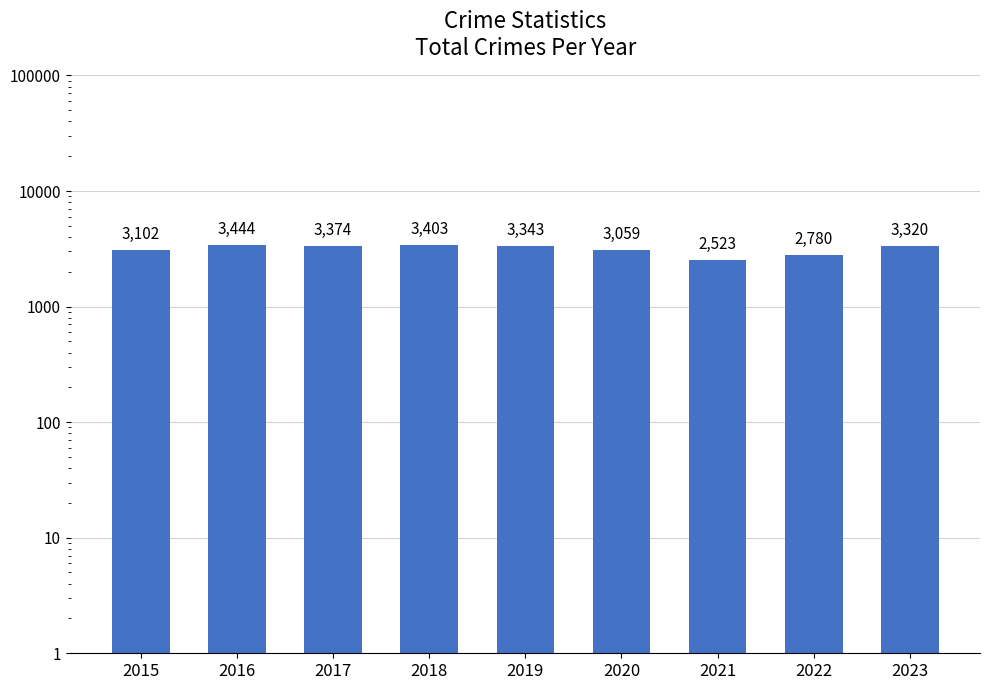

Reading left to right, extract all data points from this chart.

2015=3102	2016=3444	2017=3374	2018=3403	2019=3343	2020=3059	2021=2523	2022=2780	2023=3320